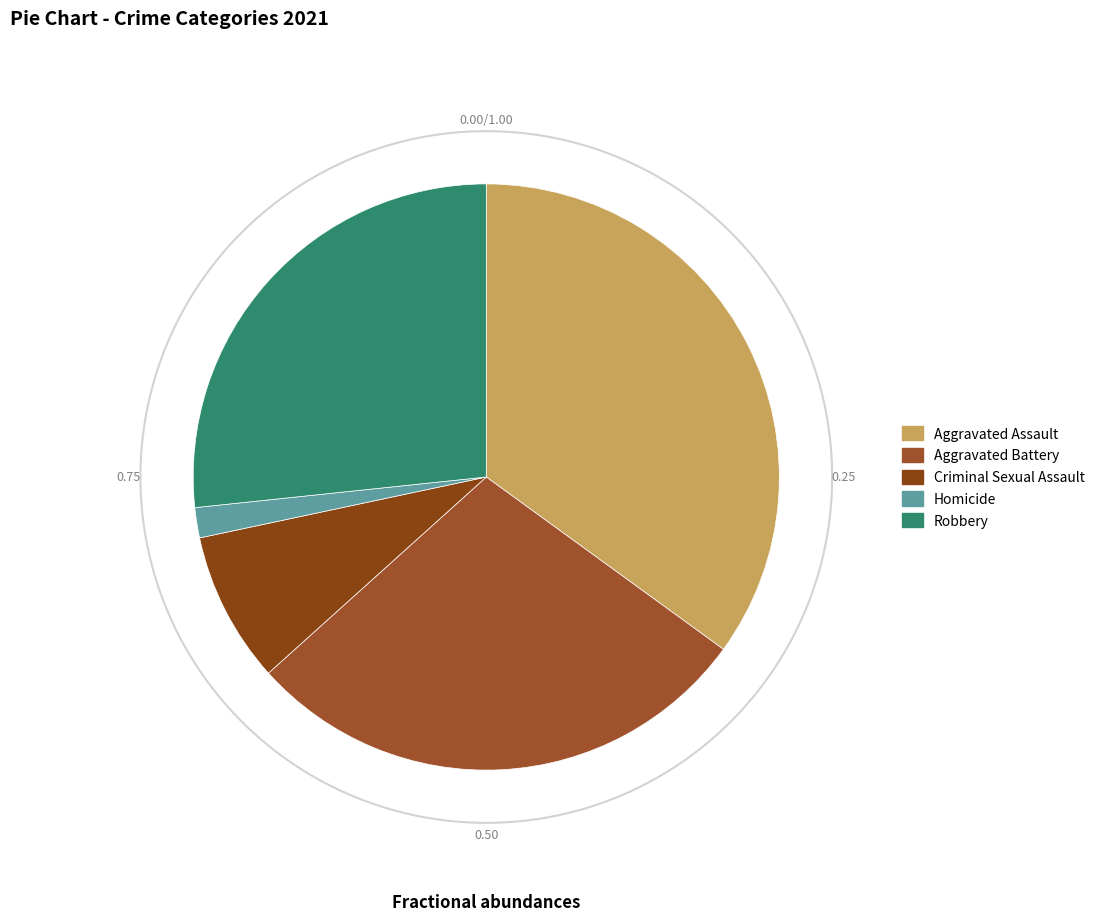

To the nearest percent, what portion does Criminal Sexual Assault represent?

8%